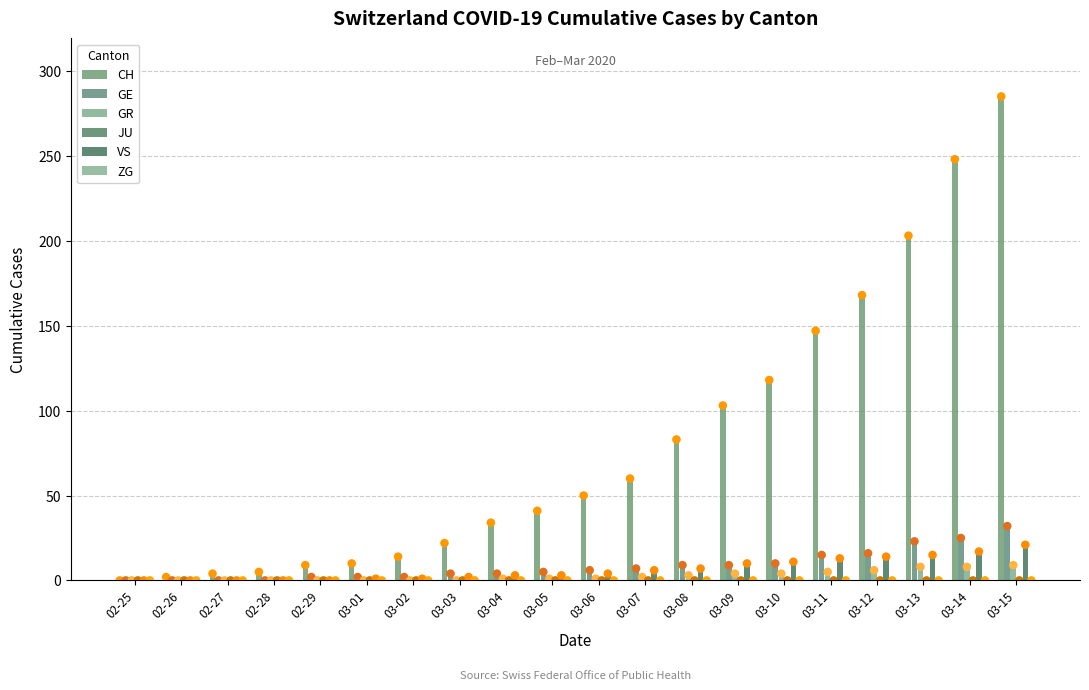

What are all the series names shown in the legend?

CH, GE, GR, JU, VS, ZG